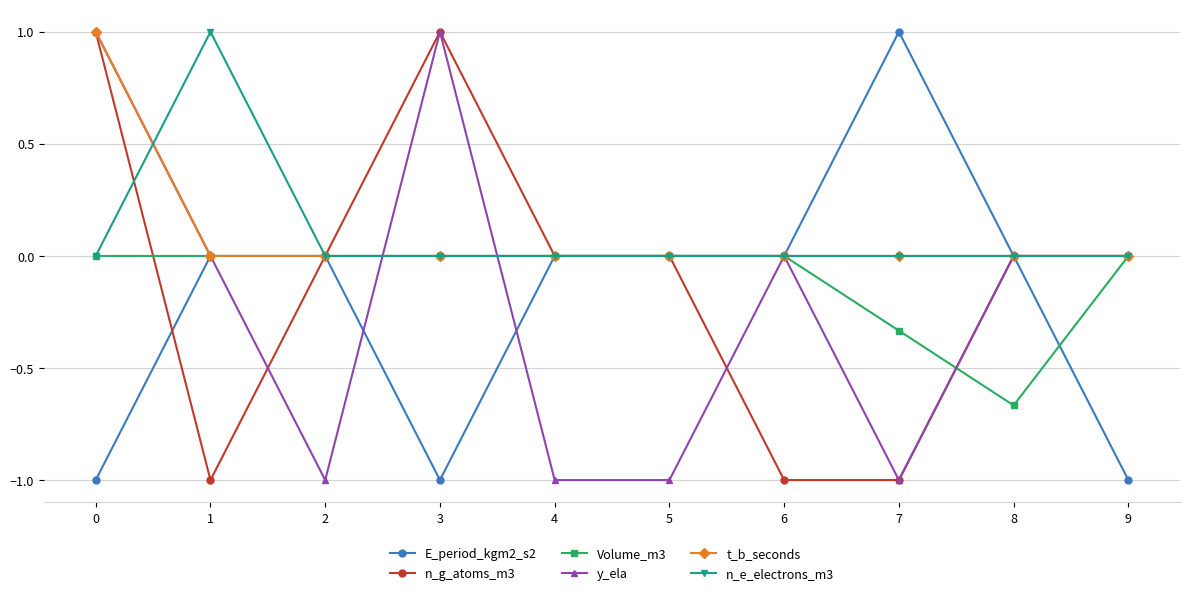

What is the spread (max minus min) of values at 5?

1.0